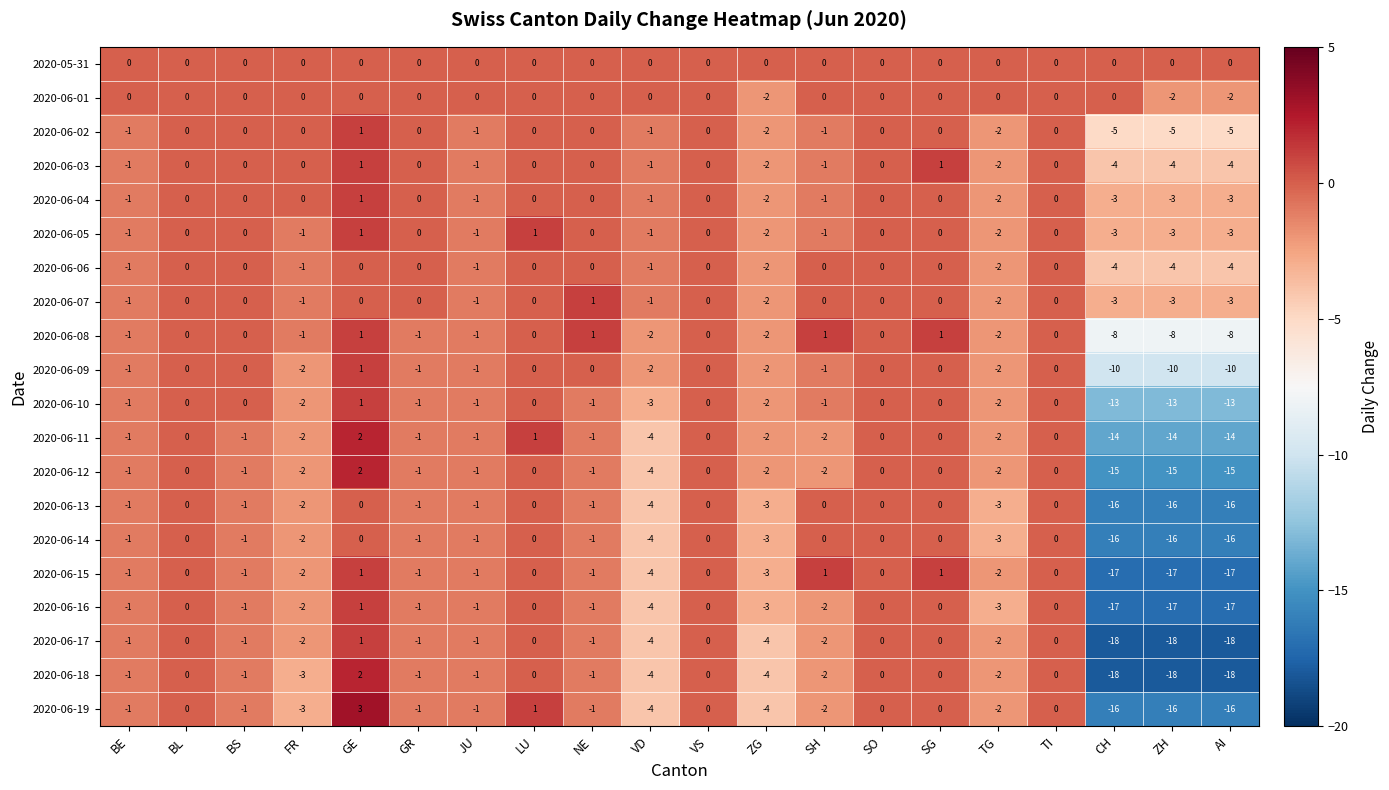

The 2020-06-14 series shows -2 at BE. True or false?

False